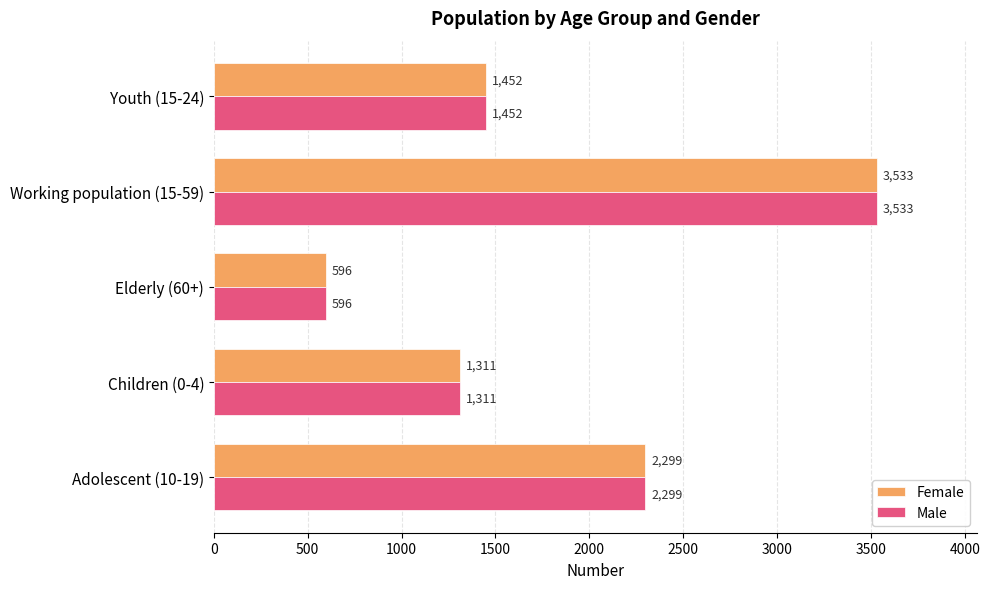

What is the difference between the maximum and minimum values in the Male series?

2937